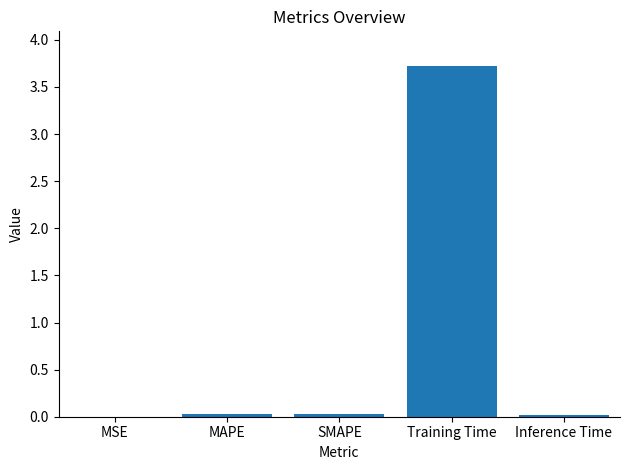

The value at Training Time is 3.7. True or false?

True